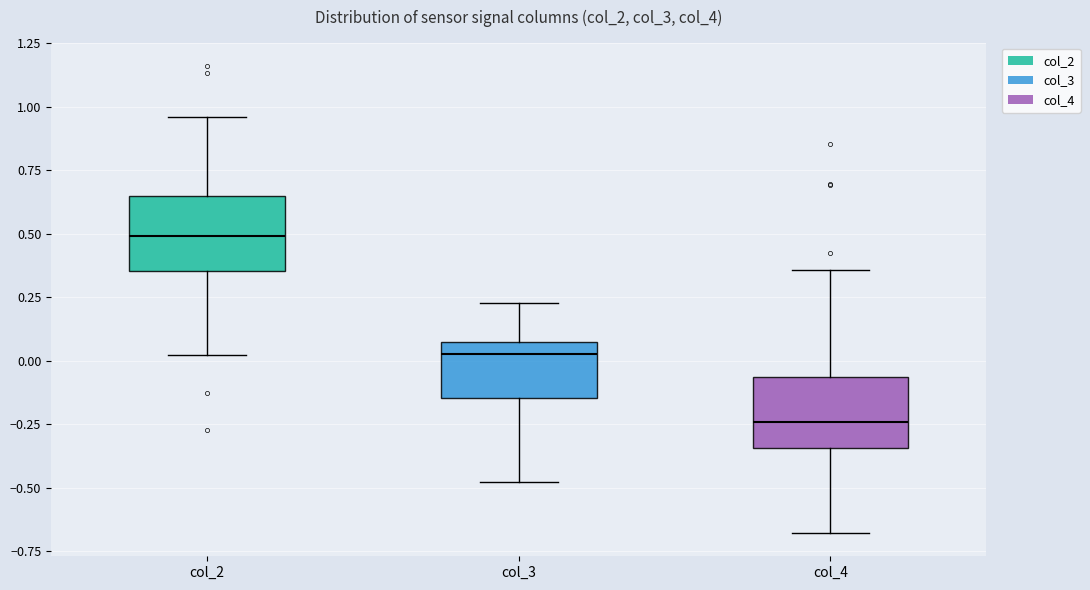

Which box's median line is the highest?

col_2